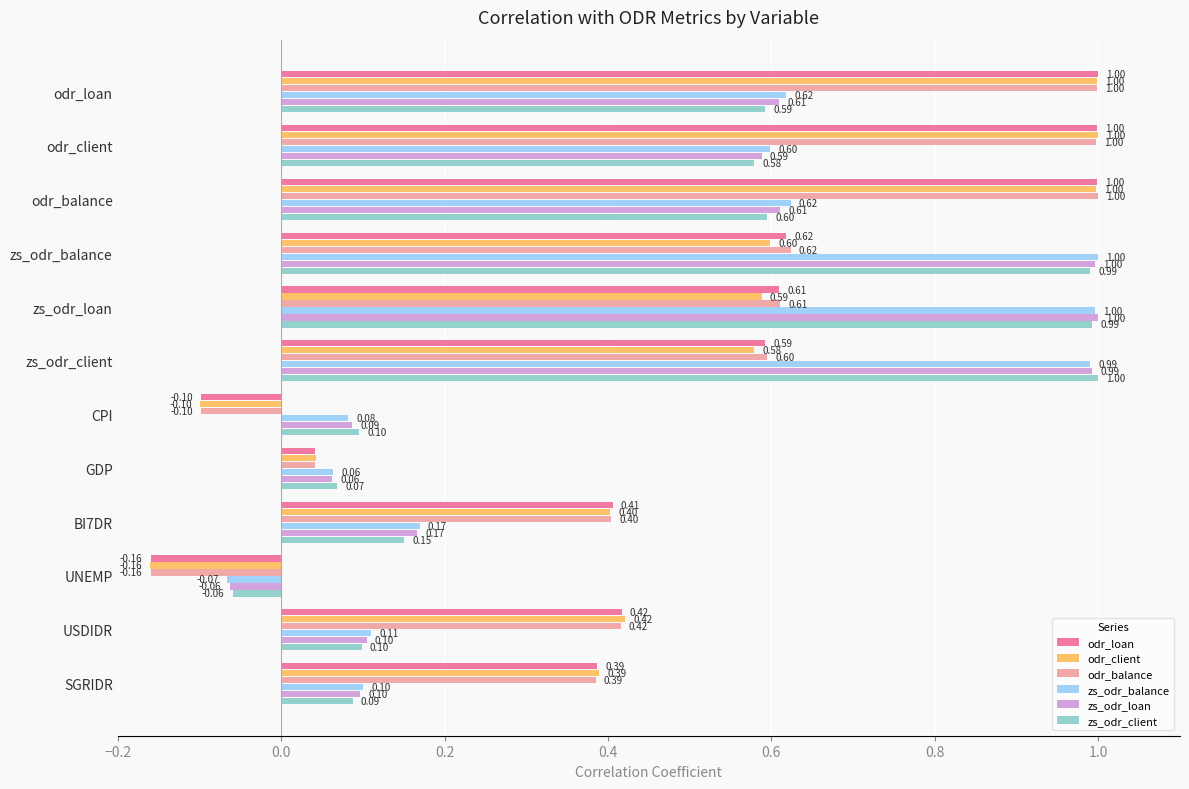

What is the greatest value displayed?

1.0